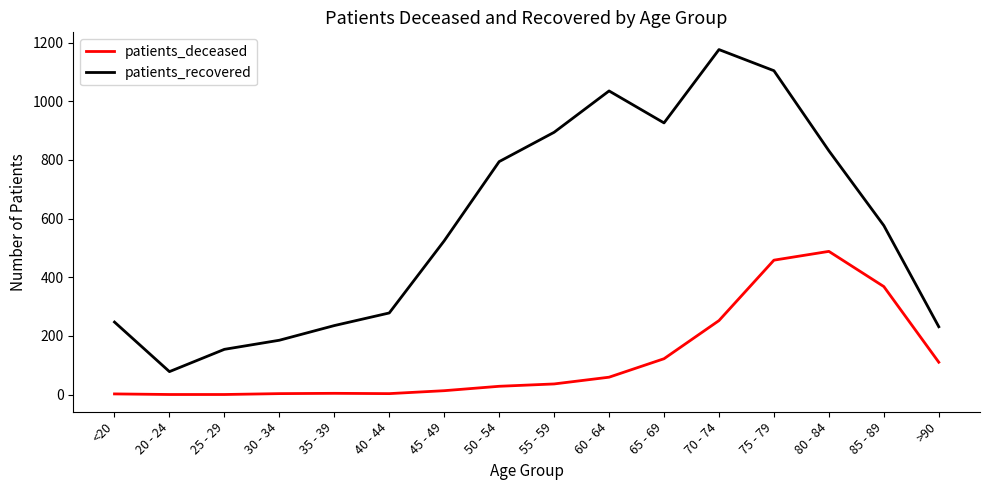

What is the minimum value for patients_recovered?

78